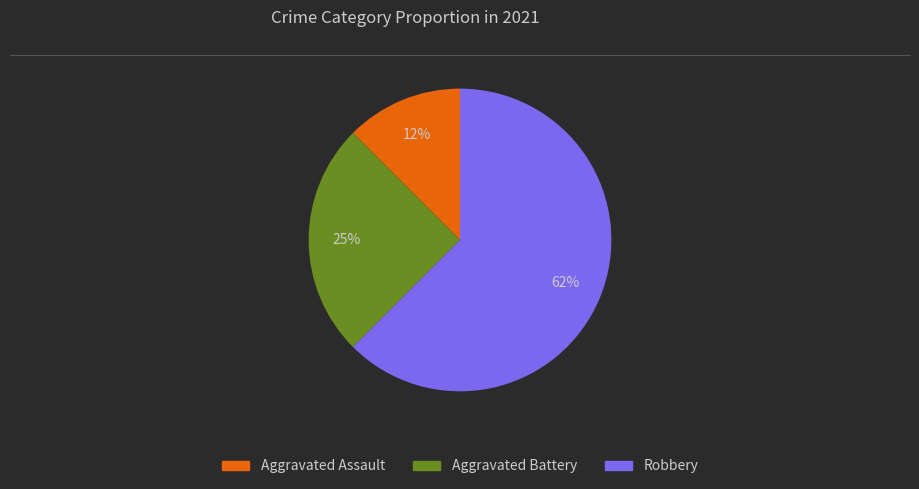

What is the ratio of the value at Robbery to the value at Aggravated Battery?

2.5